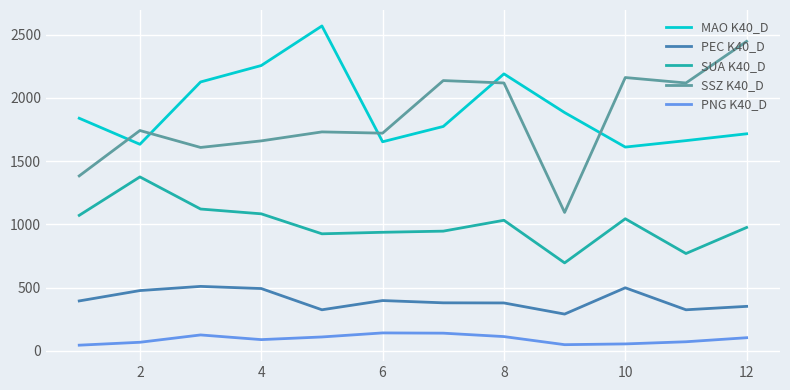

What is the greatest value displayed?

2569